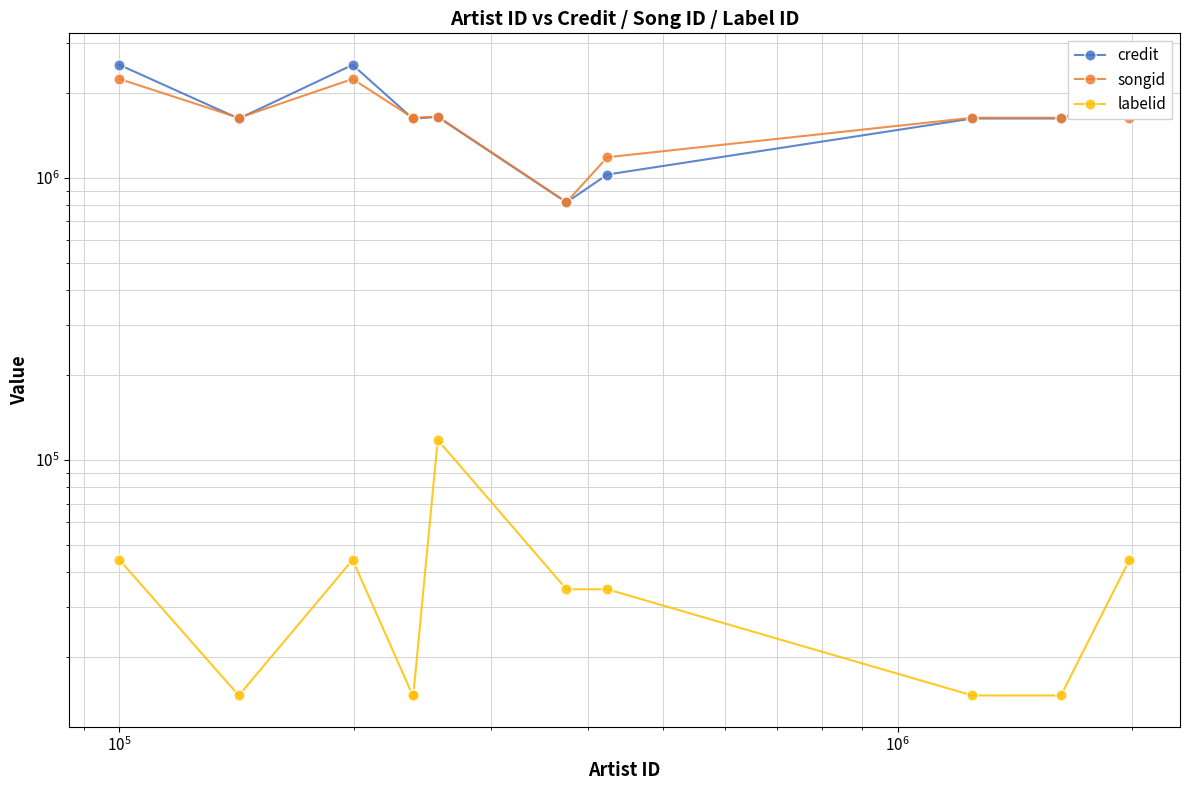

How many lines are shown in the chart?

3